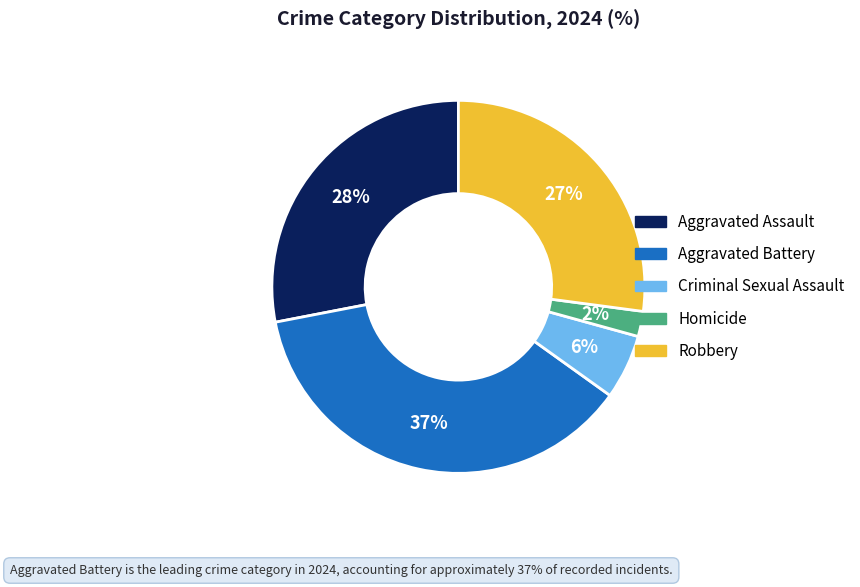

True or false: Criminal Sexual Assault accounts for 6% of the total.

True